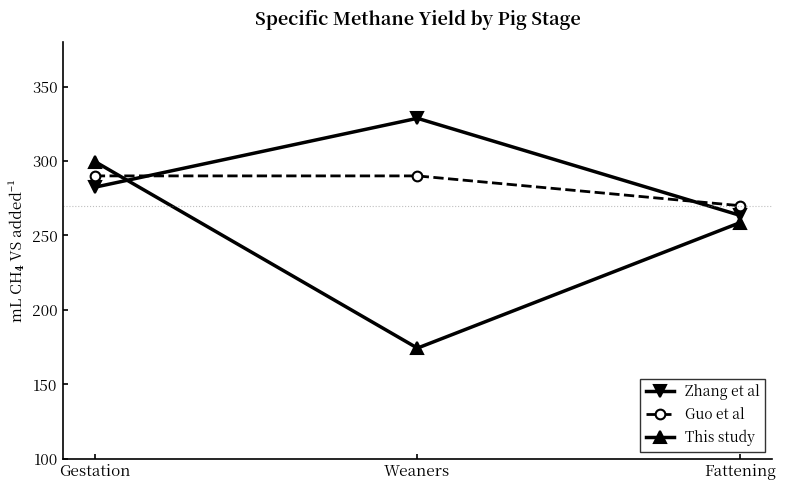

List the labels in order of This study value, smallest first.

Weaners, Fattening, Gestation